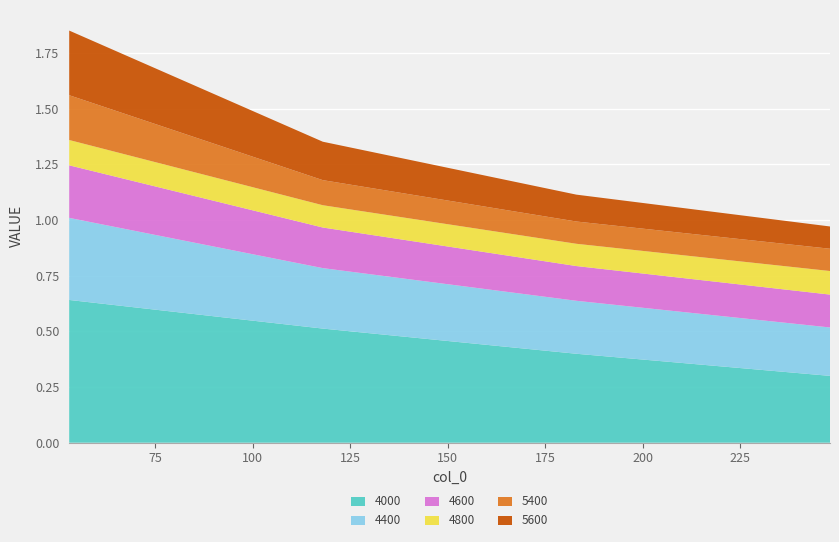

Reading left to right, list all the values displayed in this chart.

4000: 0.6	0.5	0.4	0.3
4400: 0.4	0.3	0.2	0.2
4600: 0.2	0.2	0.2	0.1
4800: 0.1	0.1	0.1	0.1
5400: 0.2	0.1	0.1	0.1
5600: 0.3	0.2	0.1	0.1